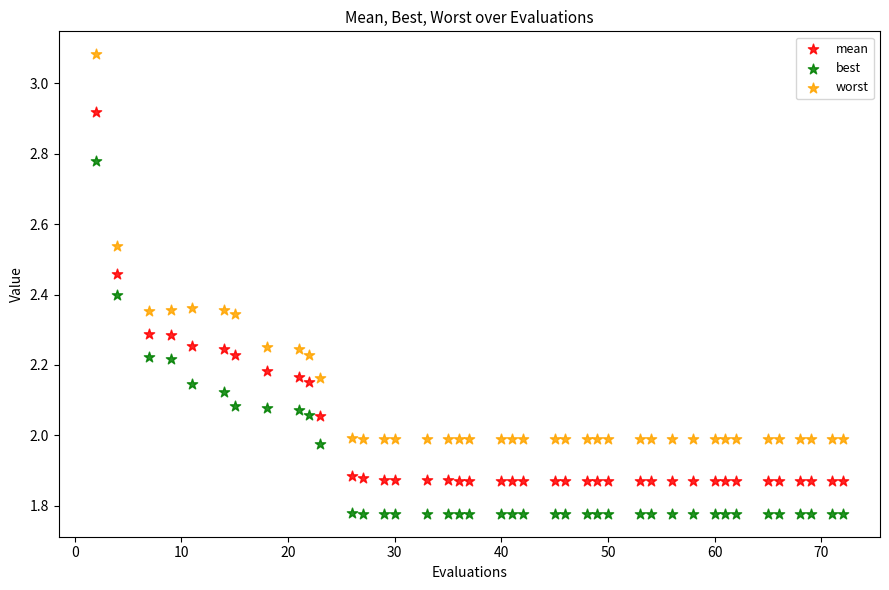

What is the X range (max minus min) for the scatter plot?

70.0